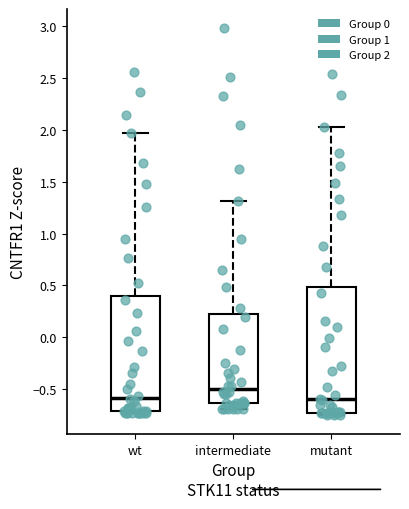

Reading left to right, read every box against the y-axis: the position of its median line, the range the box covers, and the ends of its whiskers. The values are not printed on the chart, so give them approximately, as read against the axis.

wt: median -0.60, box -0.70 to 0.40, whiskers -0.75 to 1.95
intermediate: median -0.50, box -0.65 to 0.20, whiskers -0.70 to 1.30
mutant: median -0.60, box -0.75 to 0.50, whiskers -0.75 (just below the box's lower edge) to 2.00